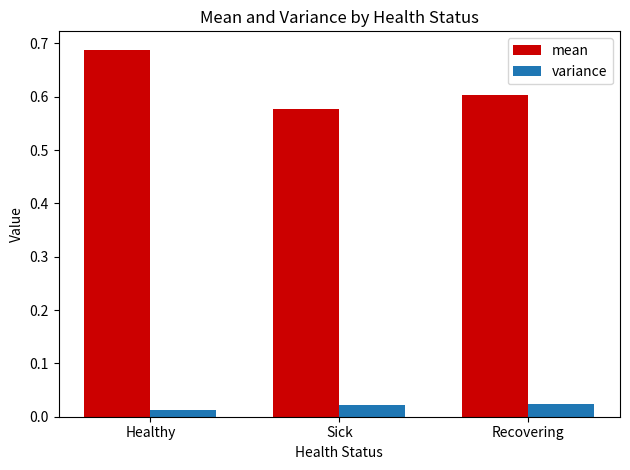

At which category is the sum across all series the highest?

Healthy